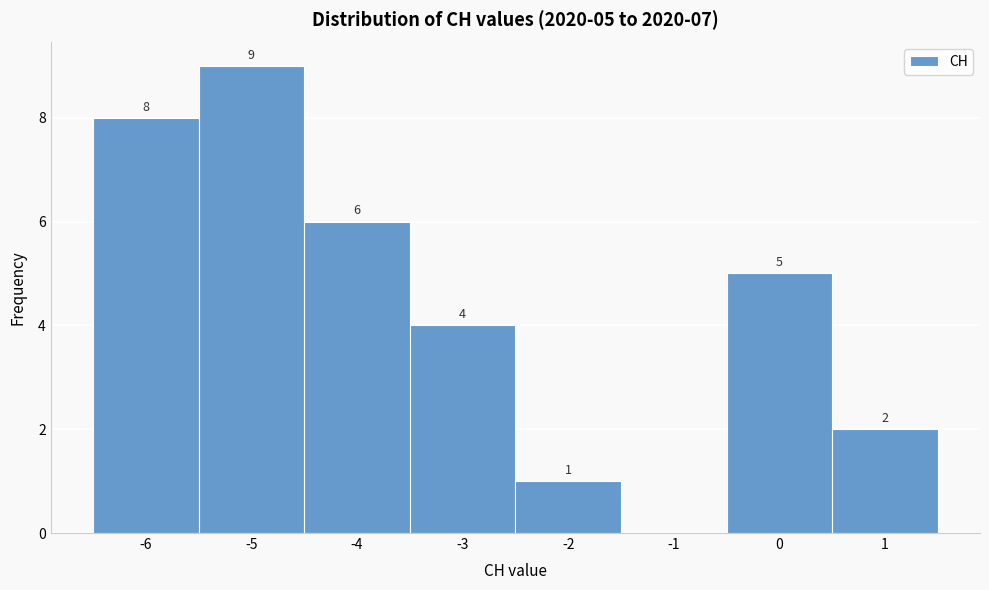

Which range on the x-axis has the tallest bar?

-5.5 to -4.5